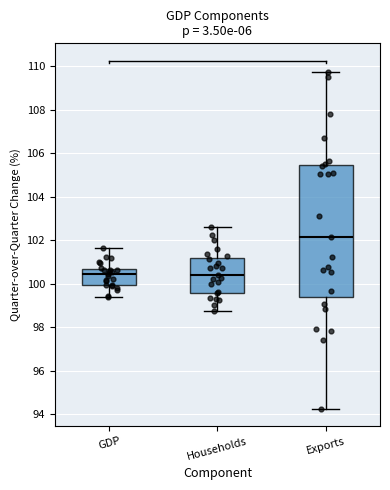

Where is the lower edge of the box for Households on the y-axis? The values are not printed on the chart, so give them approximately, as read against the axis.

99.6